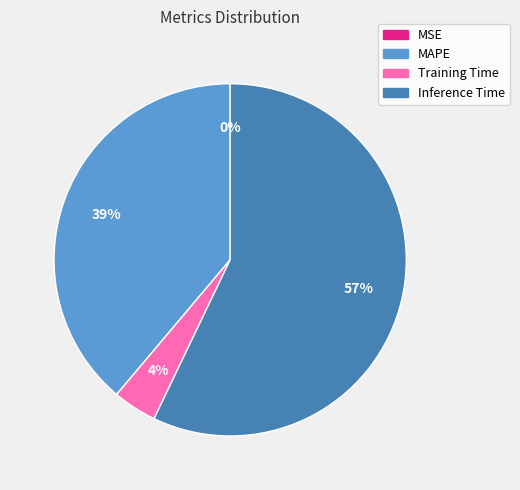

Between Training Time and MAPE, which is larger?

MAPE